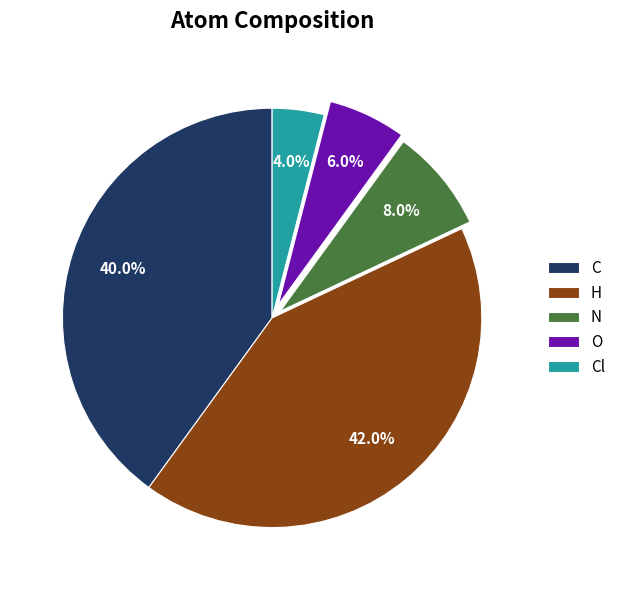

What percentage is the O slice, to the nearest percent?

6%